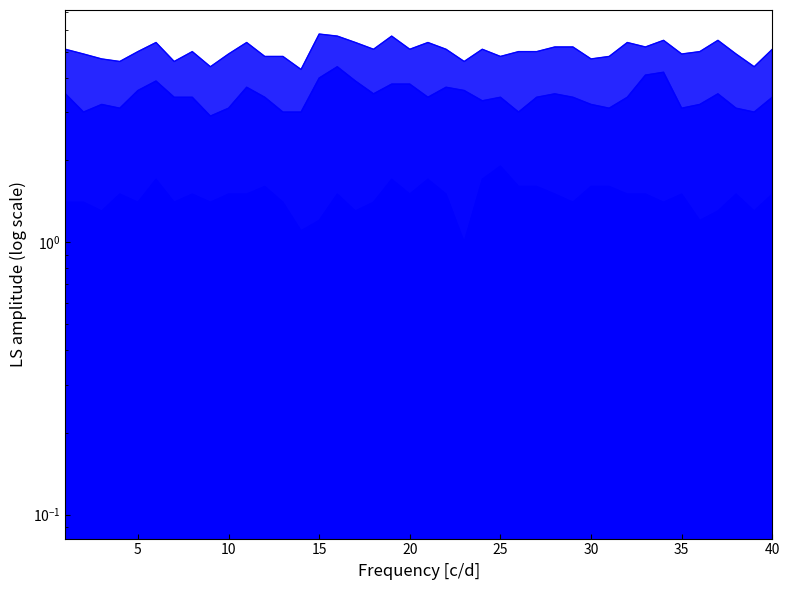

The value of sepal_length at 38 is 4.9. True or false?

True